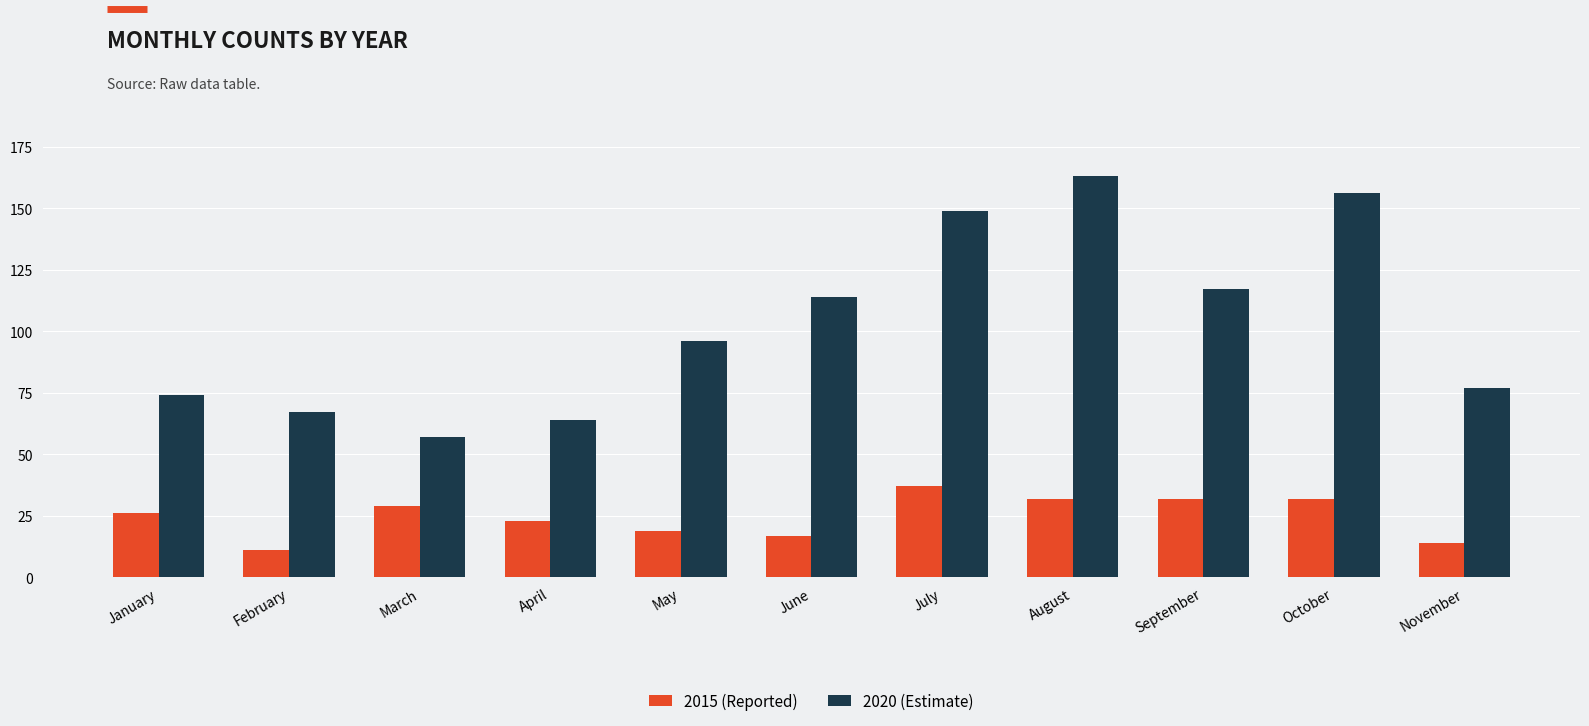

Where is 2020 (Estimate) nearest to the value 110?

June